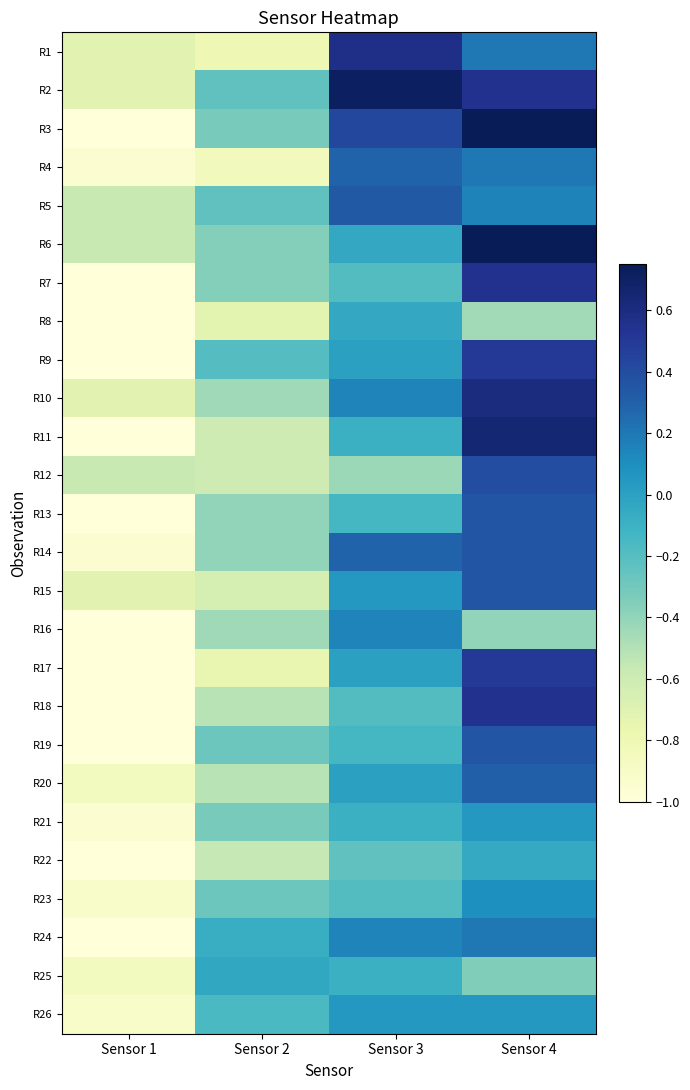

Rank the series by their maximum value, from lowest to highest.

R22, R8, R25, R21, R26, R23, R16, R24, R4, R20, R5, R13, R14, R15, R19, R12, R9, R17, R7, R18, R1, R10, R11, R2, R3, R6